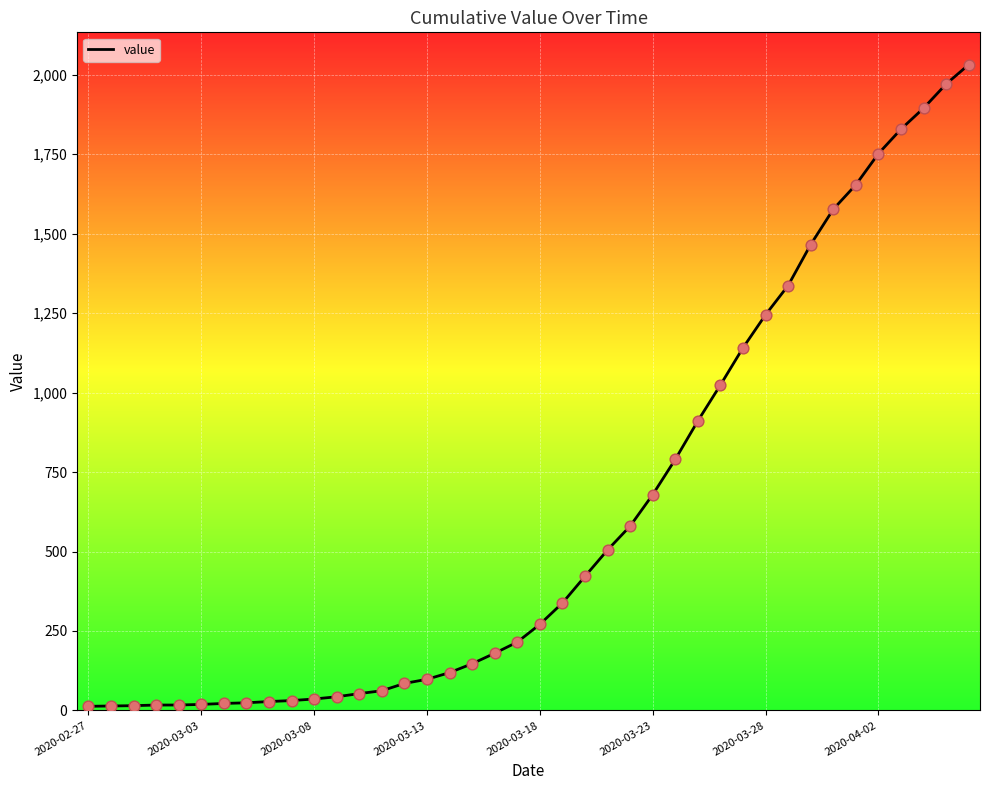

What is the difference between the maximum and minimum values?

2019